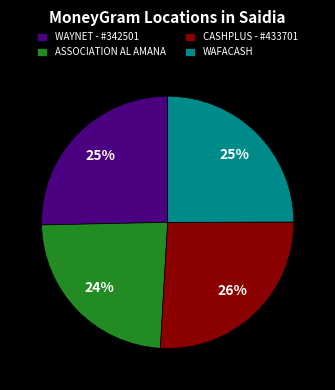

Combined, do WAFACASH and ASSOCIATION AL AMANA account for over 50%?

No